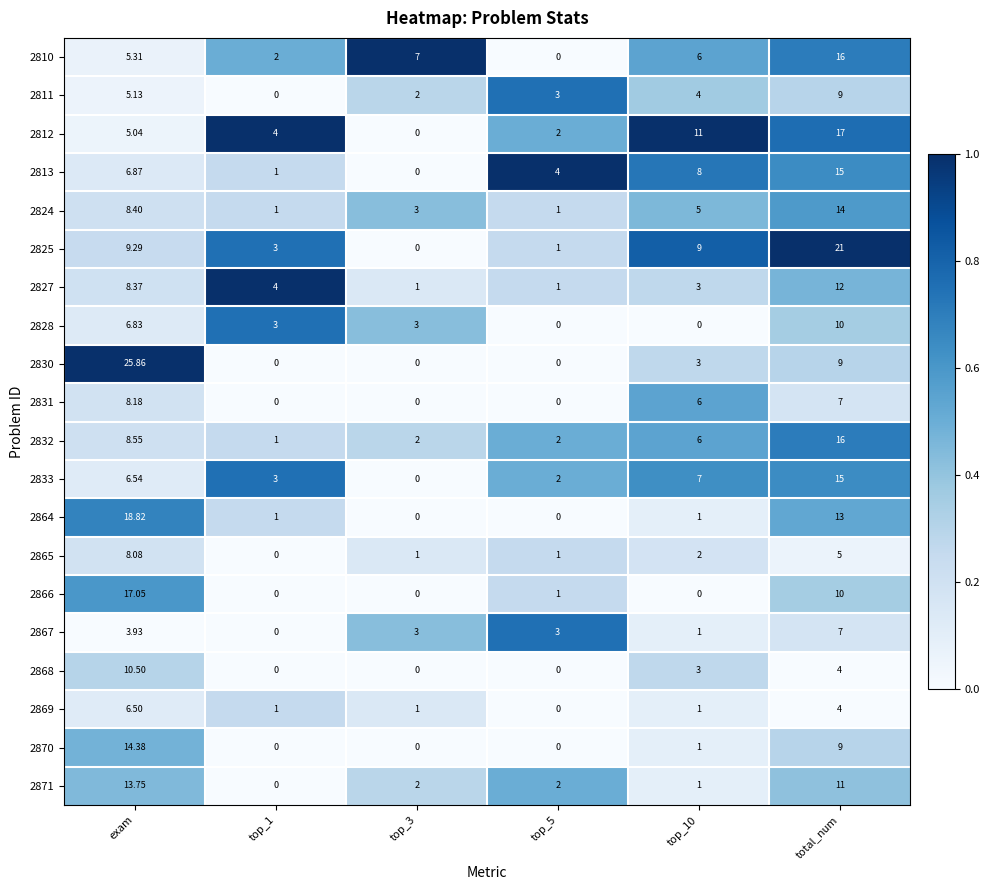

At which label does 2827 reach its peak?

total_num